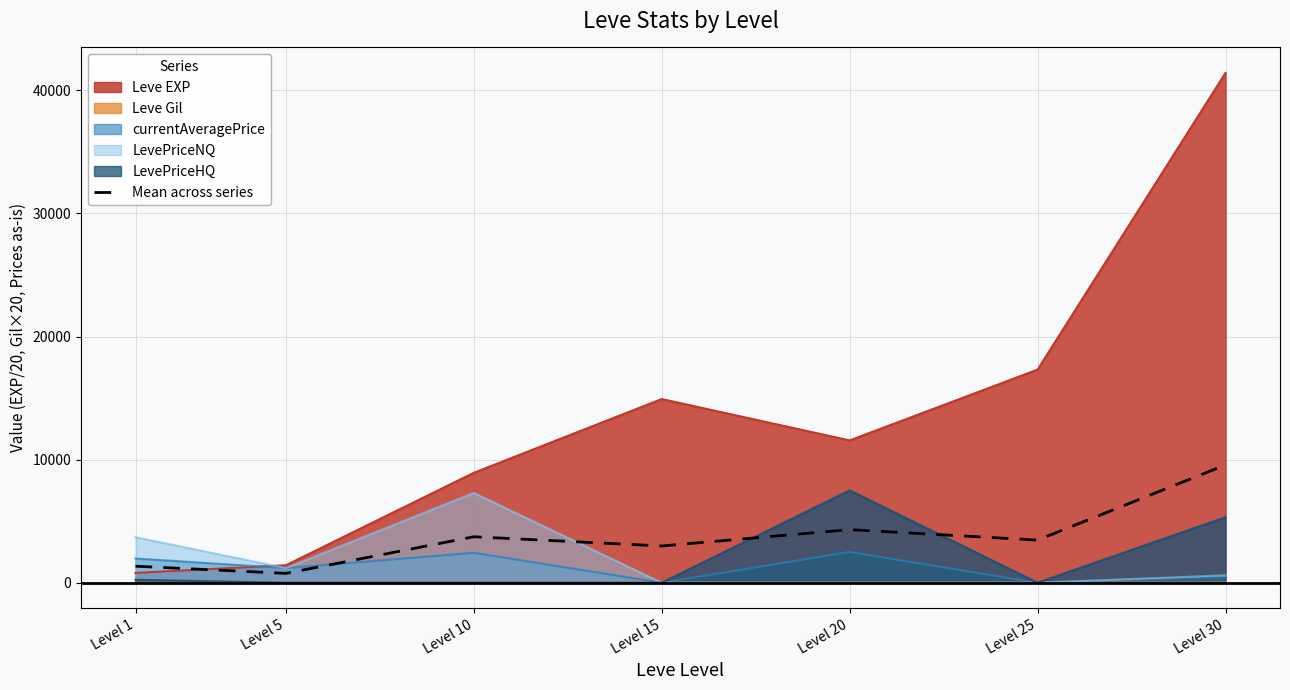

Where is the first local minimum?

Level 5